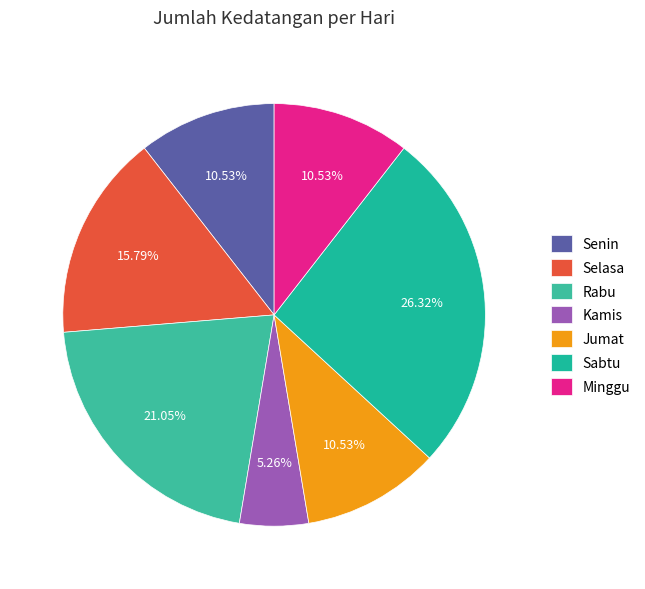

Is it true that Sabtu is 26% of the pie?

True